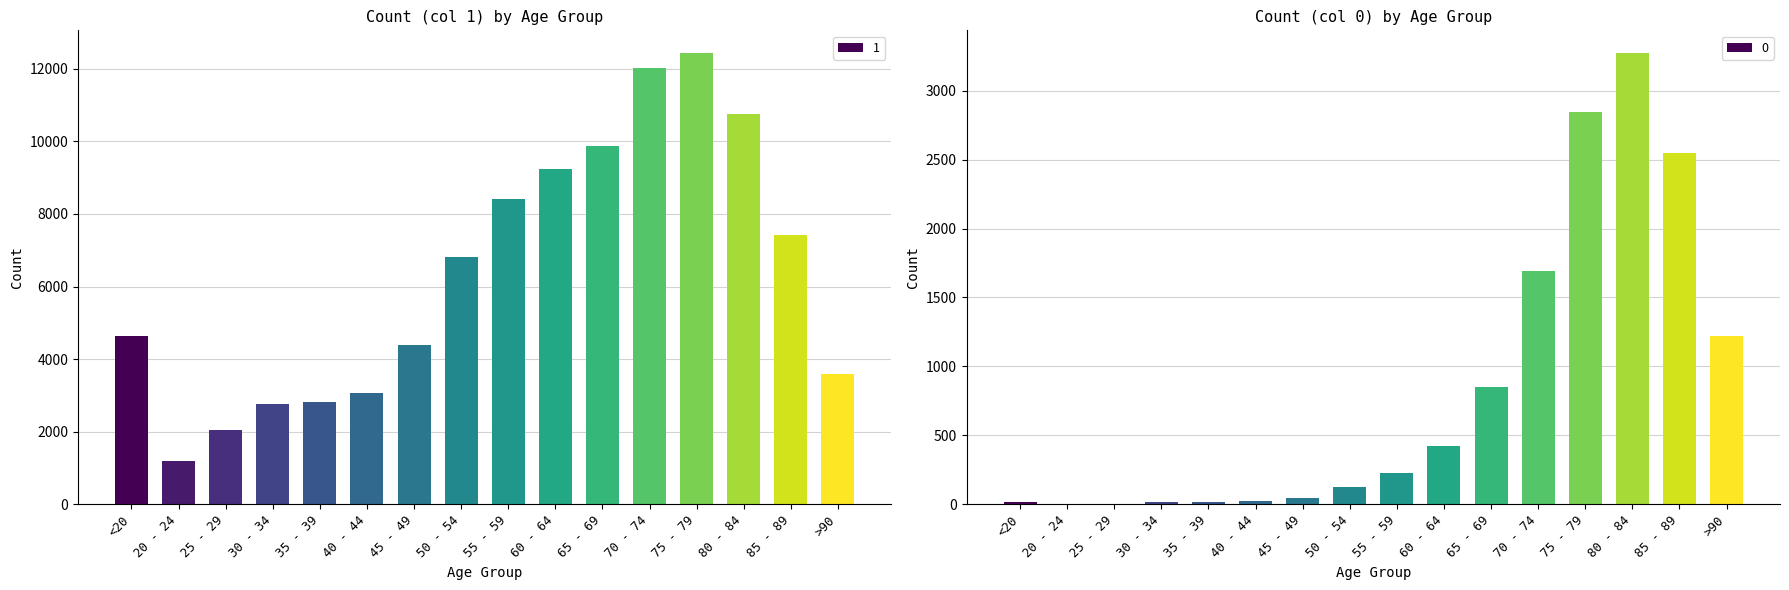

What is the sum of the 1 values at 50 - 54 and 55 - 59?

15203